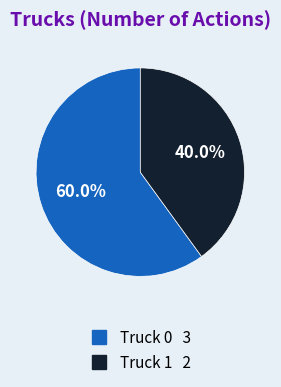

Do Truck 1 and Truck 0 together represent more than half of the pie?

Yes